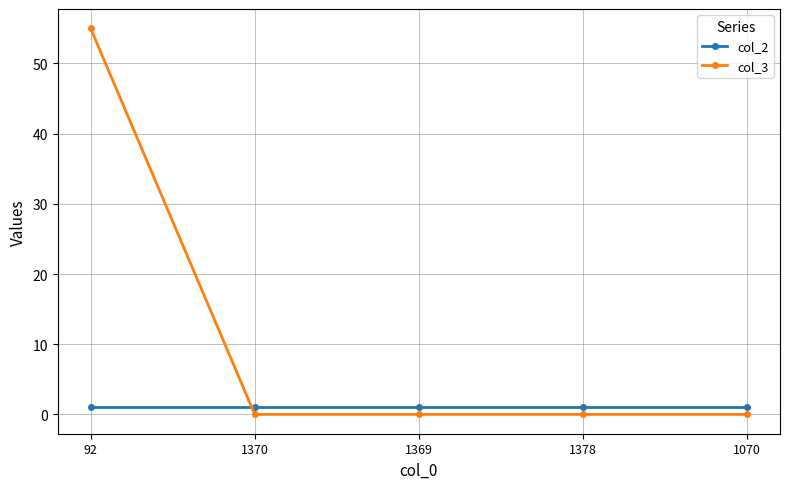

What is the average value of the col_3 series?

11